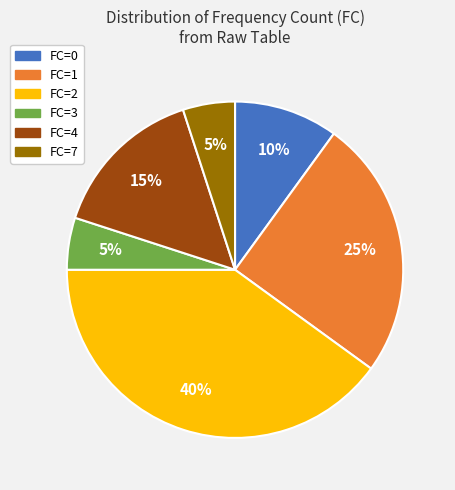

To the nearest percent, what is the combined percentage of FC=2 and FC=7?

45%